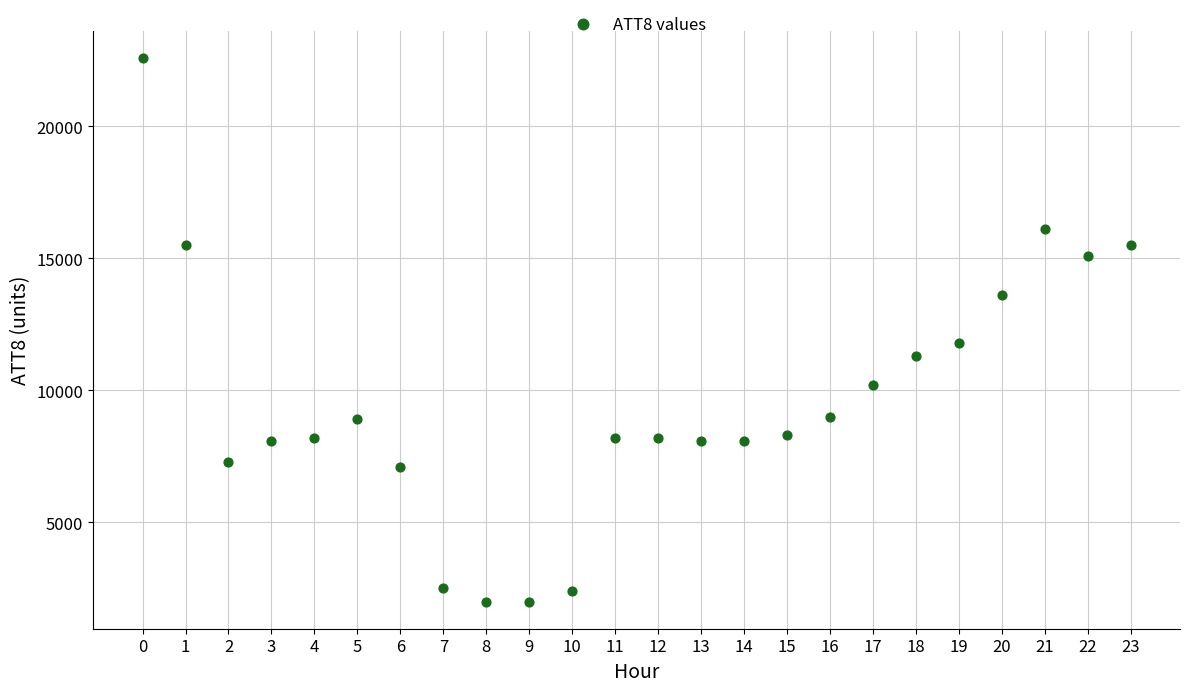

What is the range of Y values (max minus min)?

20600